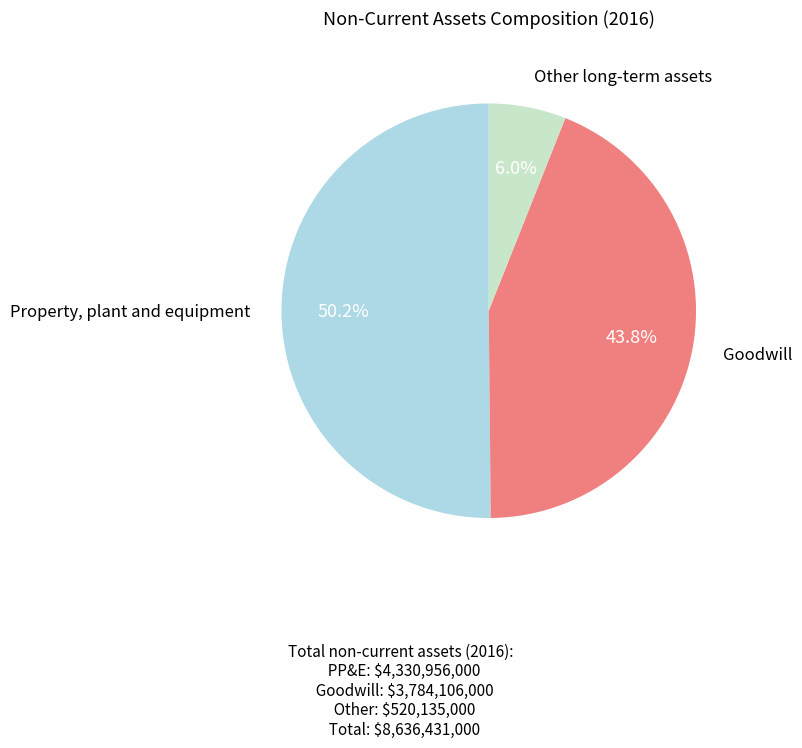

Is there a majority slice in this chart?

Yes